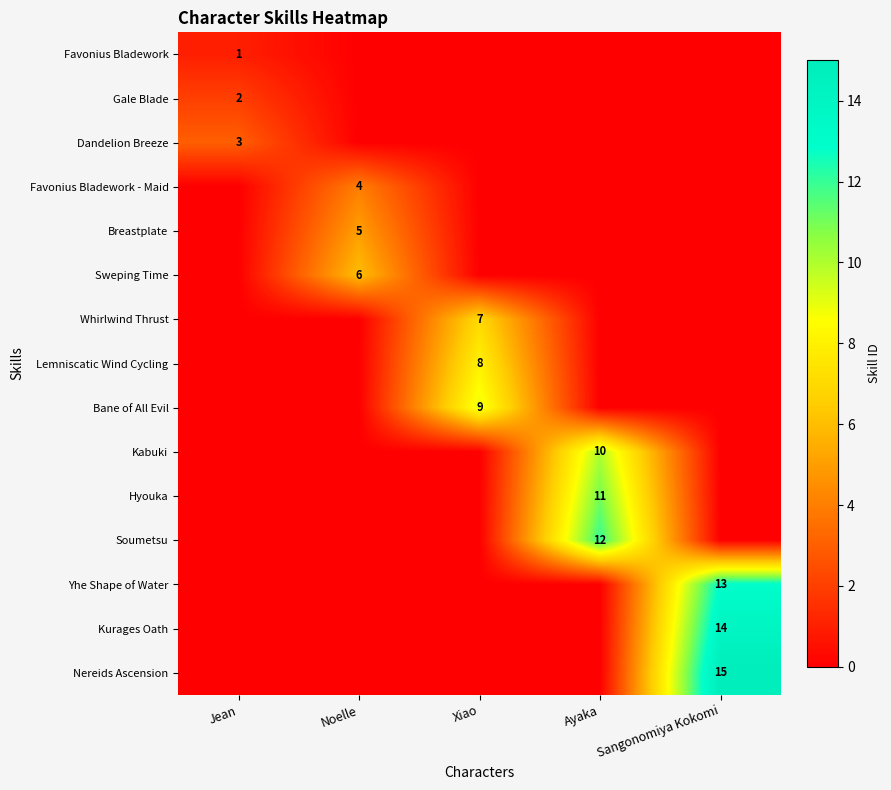

Is it true that Bane of All Evil equals 9 at Xiao?

True